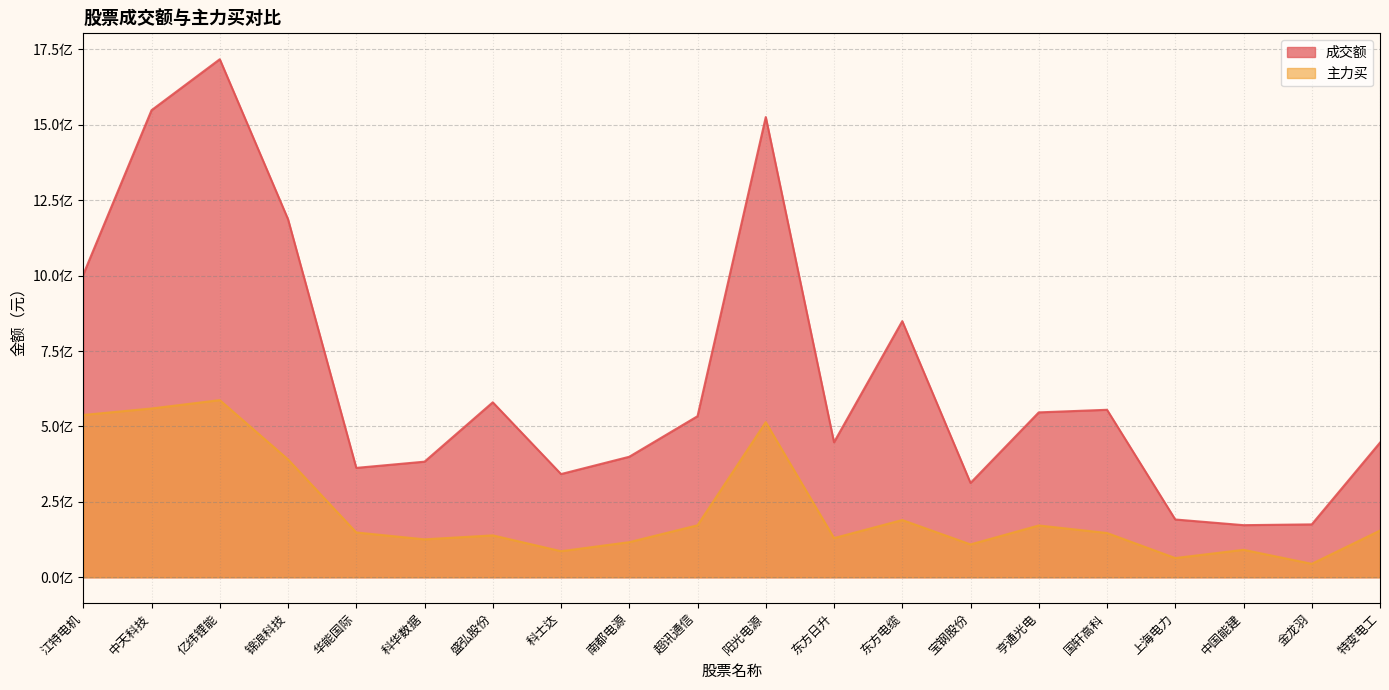

The 主力买 series shows 86392230 at 科士达. True or false?

True